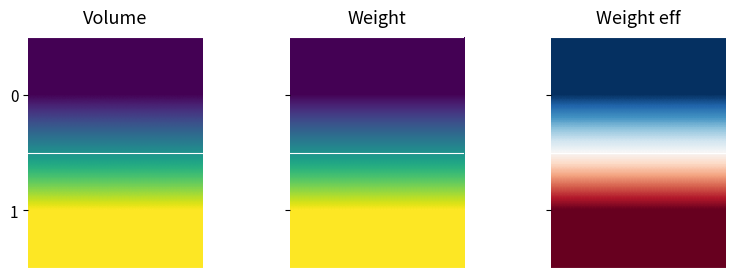

Reading left to right, what are all the values shown in this chart?

0: Volume=0.0	Weight=0.5	Weight eff=1.2
1: Volume=0.0	Weight=12.5	Weight eff=12.5